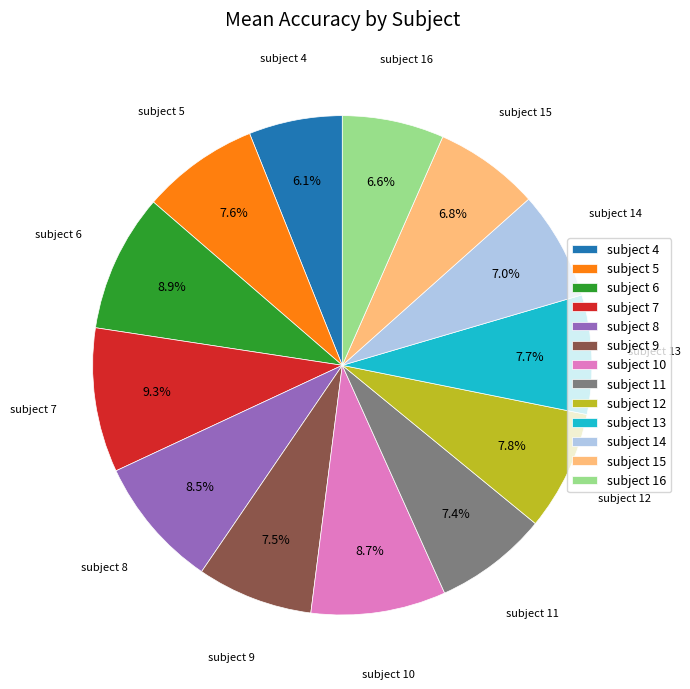

How many slices are in this pie chart?

13